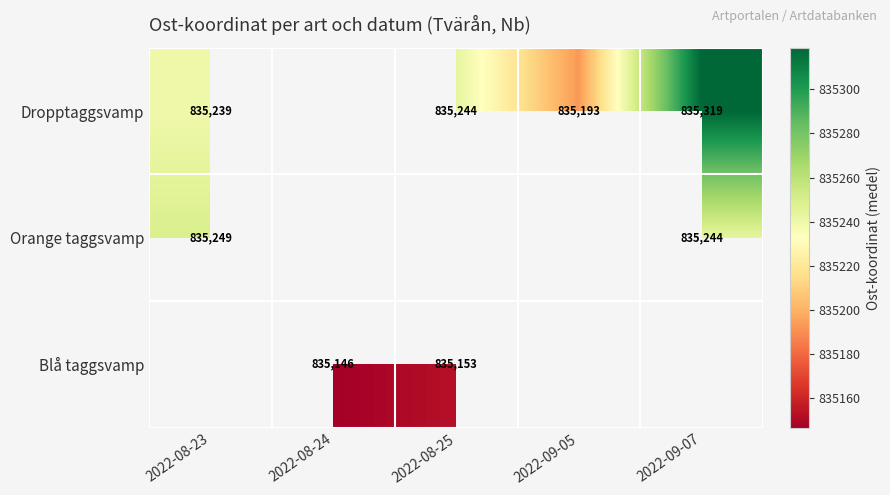

Is the value of Dropptaggsvamp at 2022-09-05 greater than the value of Blå taggsvamp at 2022-08-25?

Yes